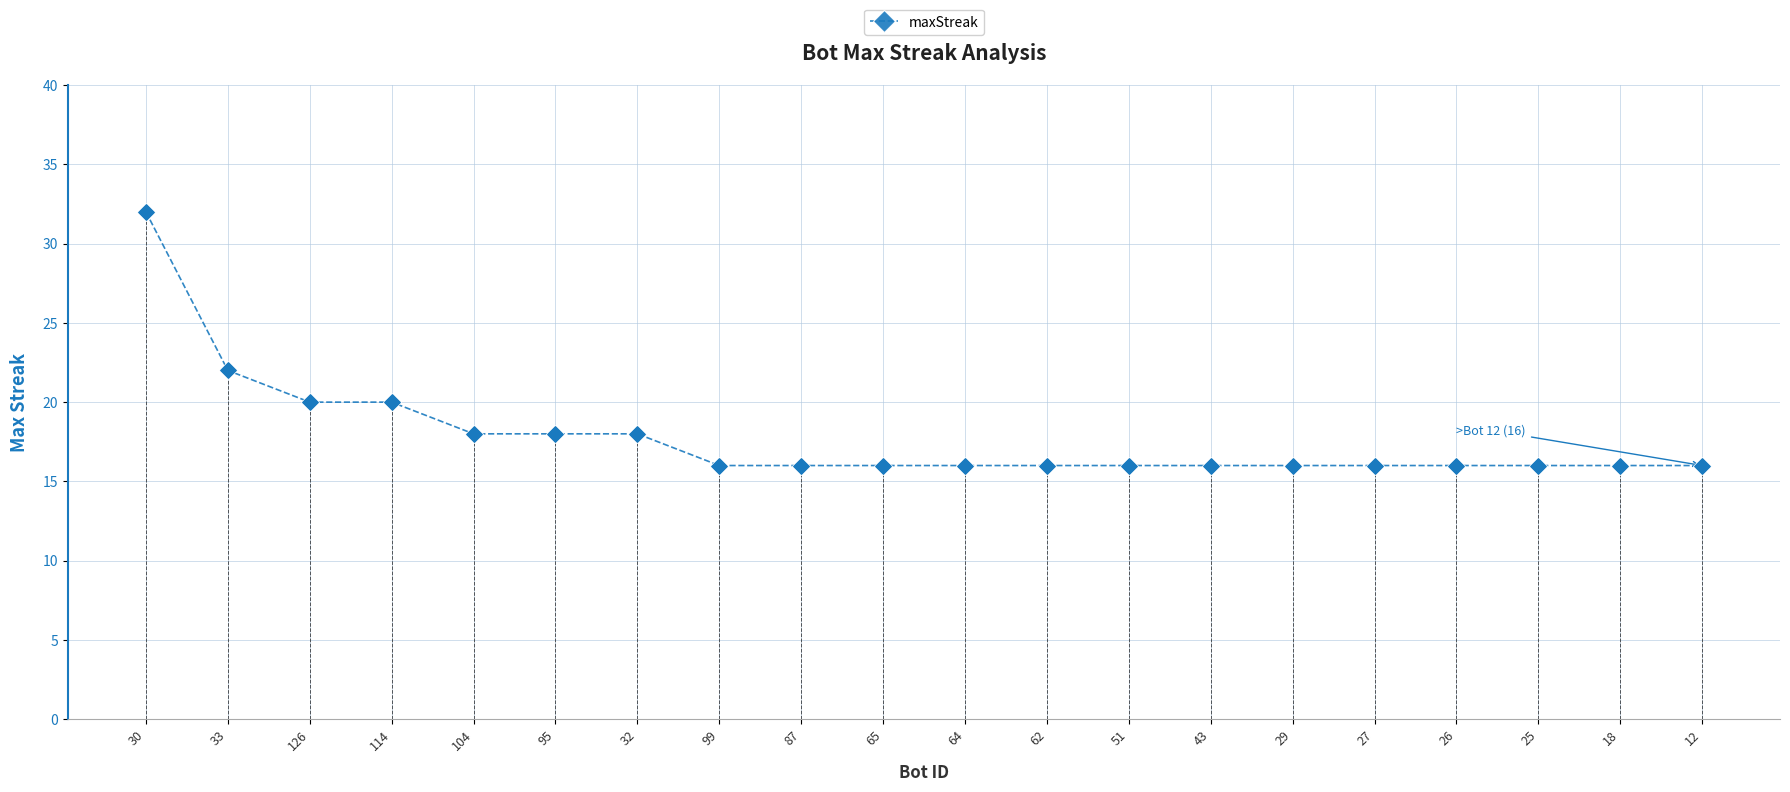

What is the ratio of the value at 29 to the value at 18?

1.0